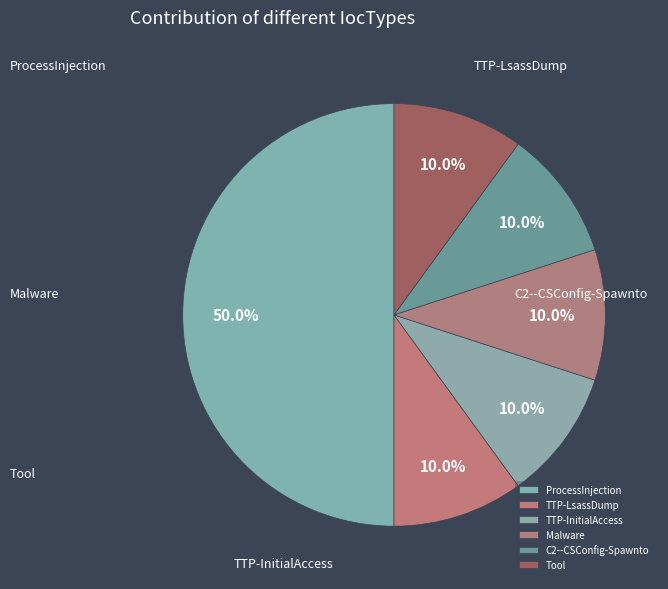

What is the change in value from ProcessInjection to TTP-LsassDump?

-4